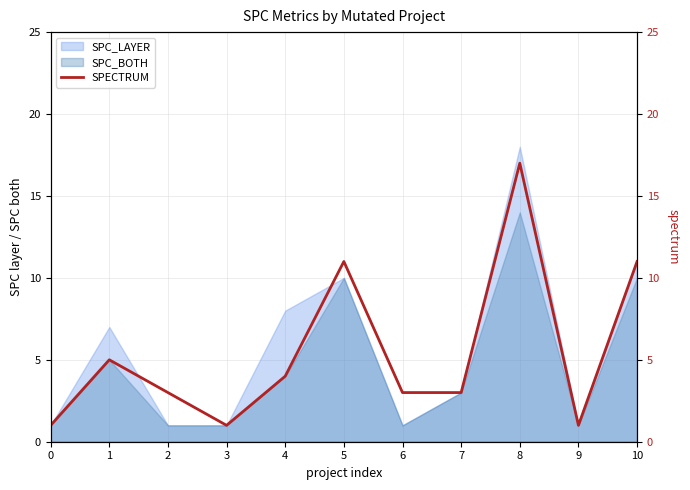

Approximately how many times larger is the value at 0 compared to 10?

0.1